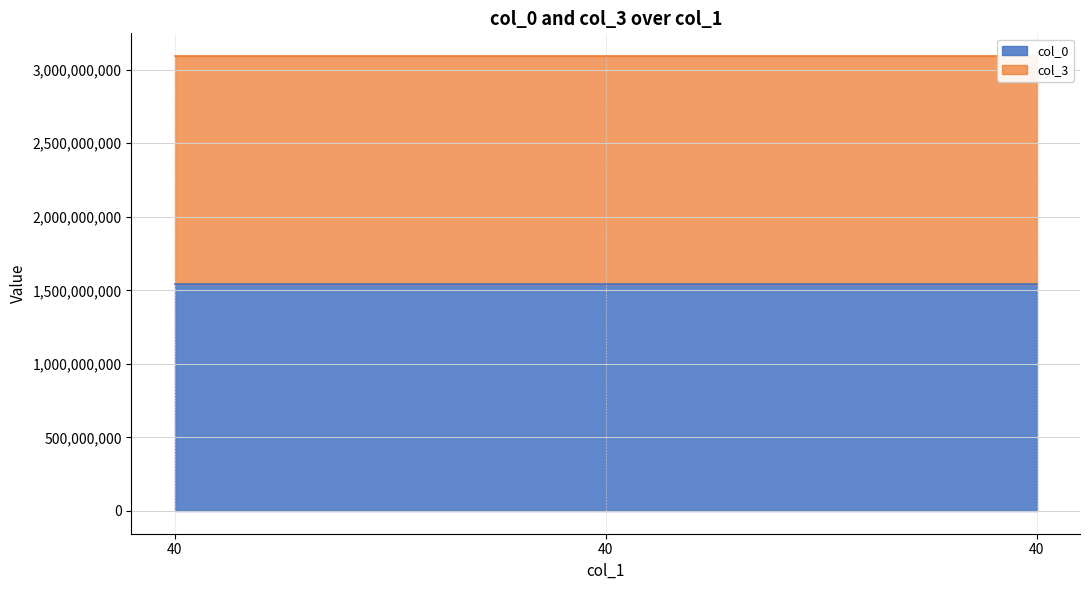

What are all the series names shown in the legend?

col_0, col_3